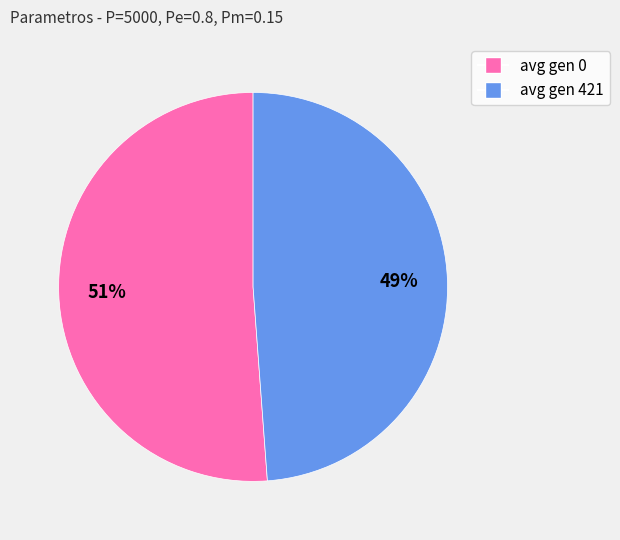

True or false: avg gen 0 accounts for 51% of the total.

True